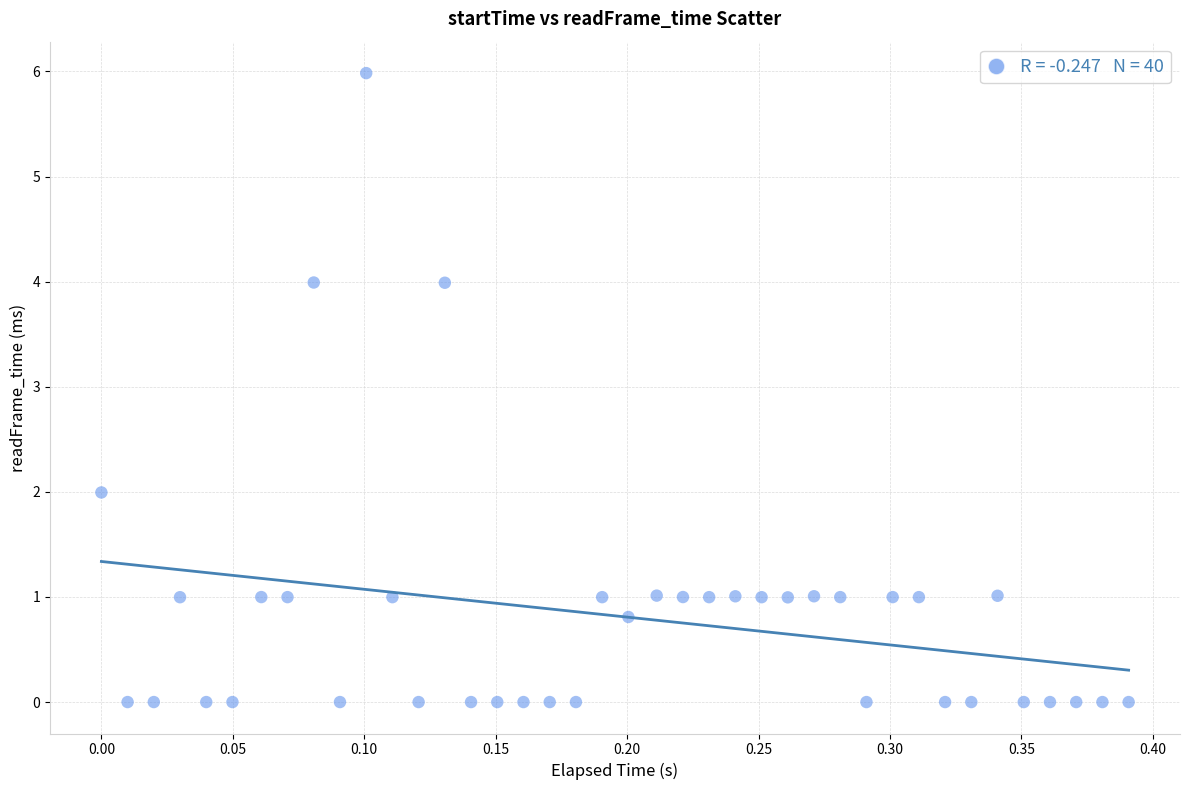

What is the range of Y values (max minus min)?

6.0